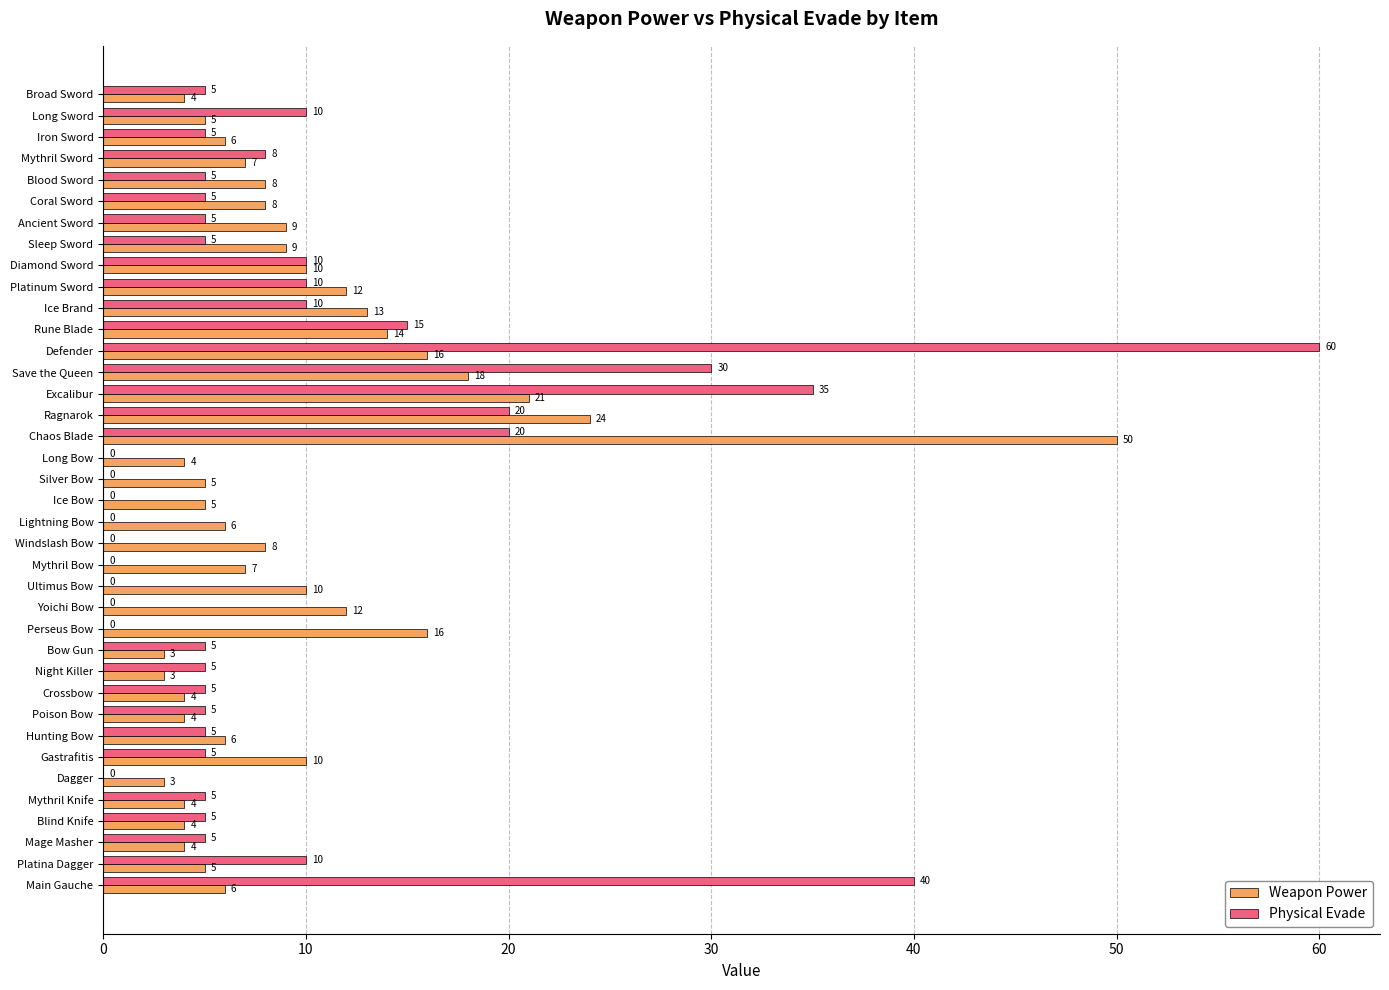

At which category is the sum across all series the highest?

Defender